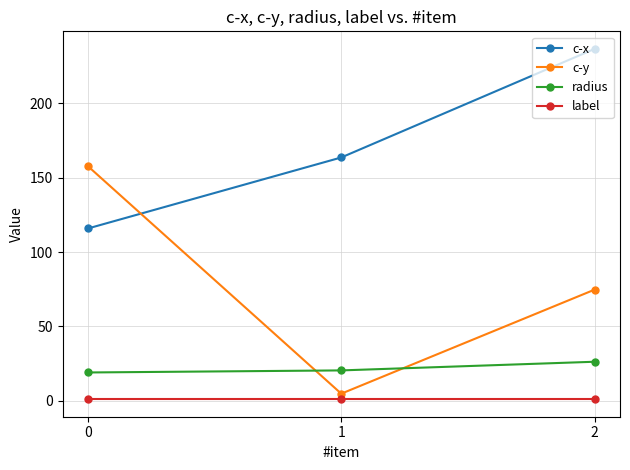

What is the maximum value for label?

1.0